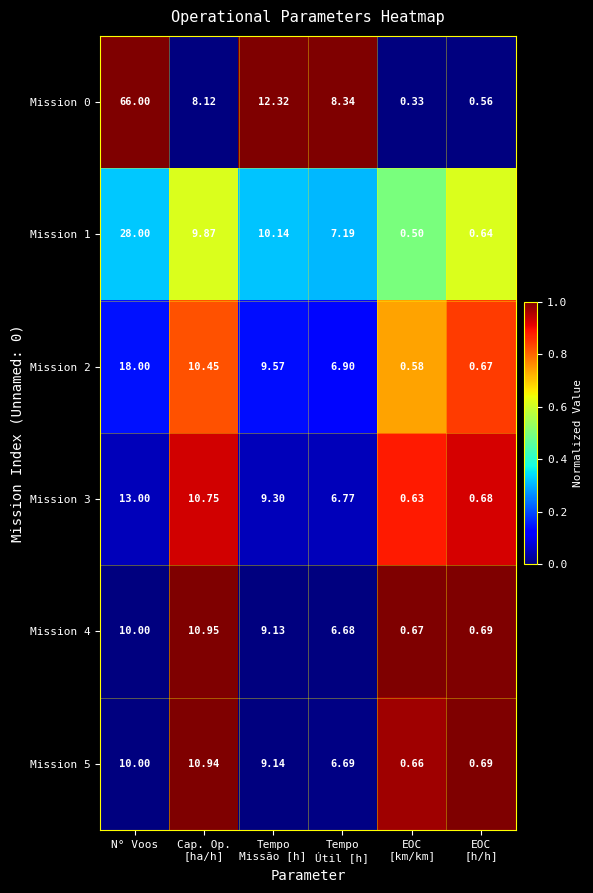

At how many categories does at least one series exceed 0?

6